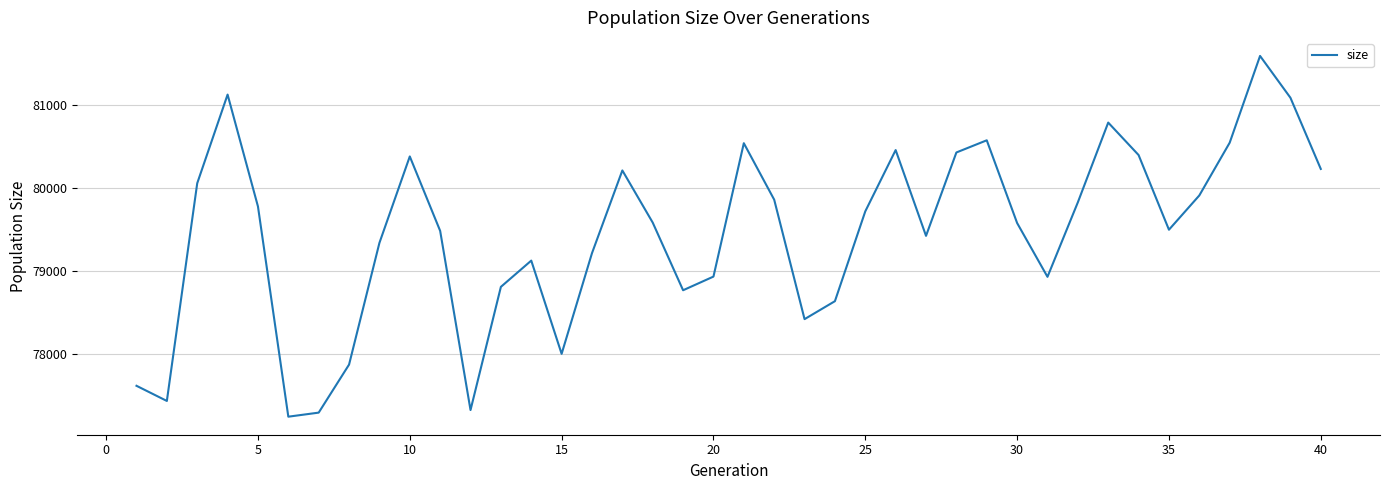

What is the greatest value displayed?

81598